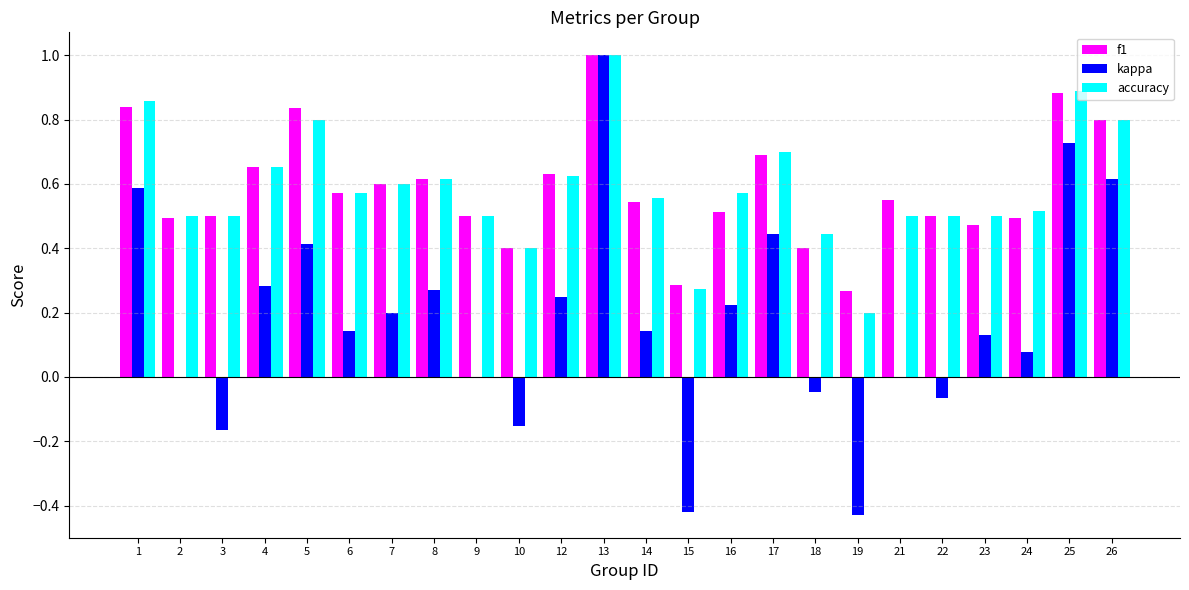

How many distinct data groups are displayed?

3